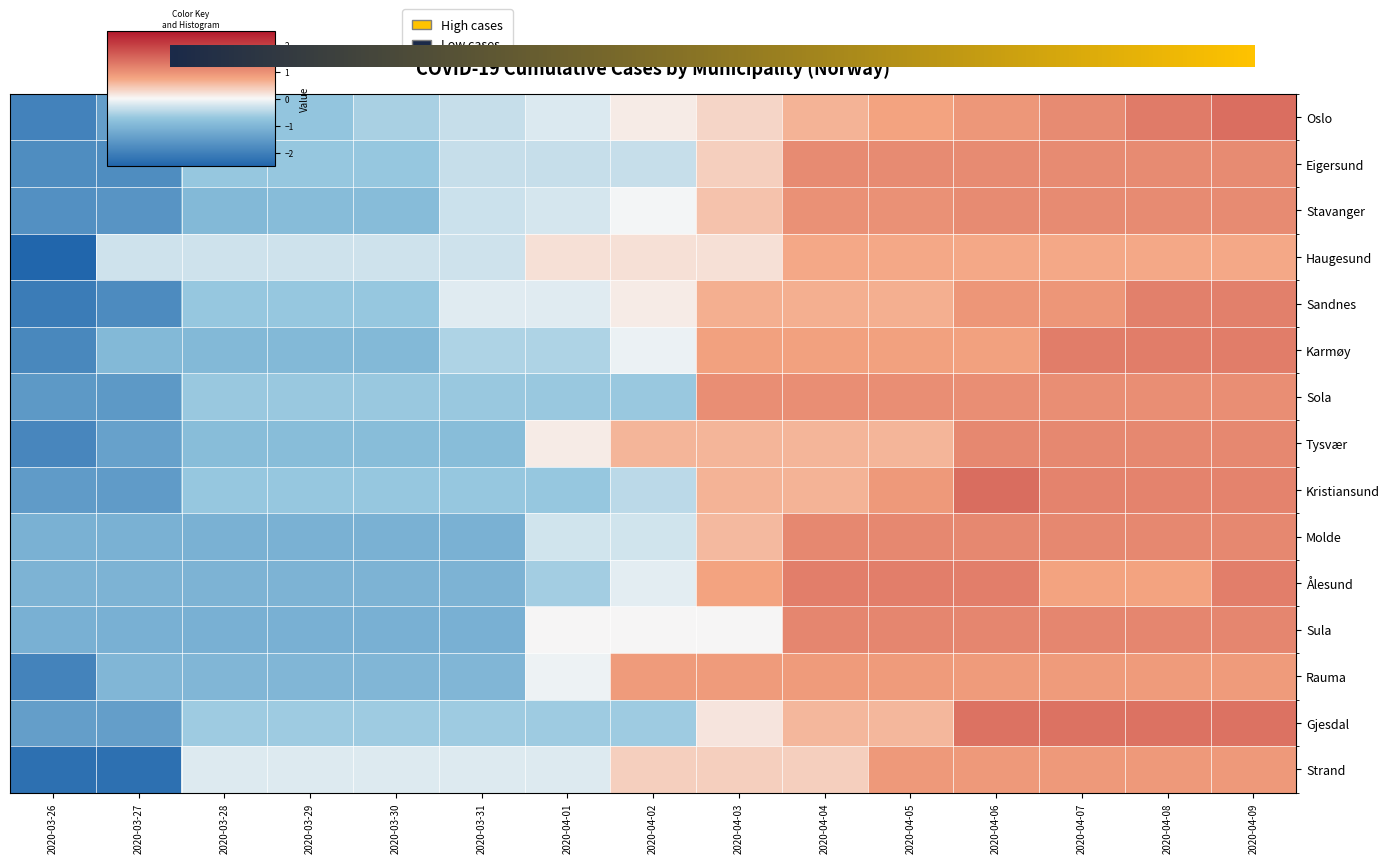

What is the total value across all series at 2020-04-01?

-4.4